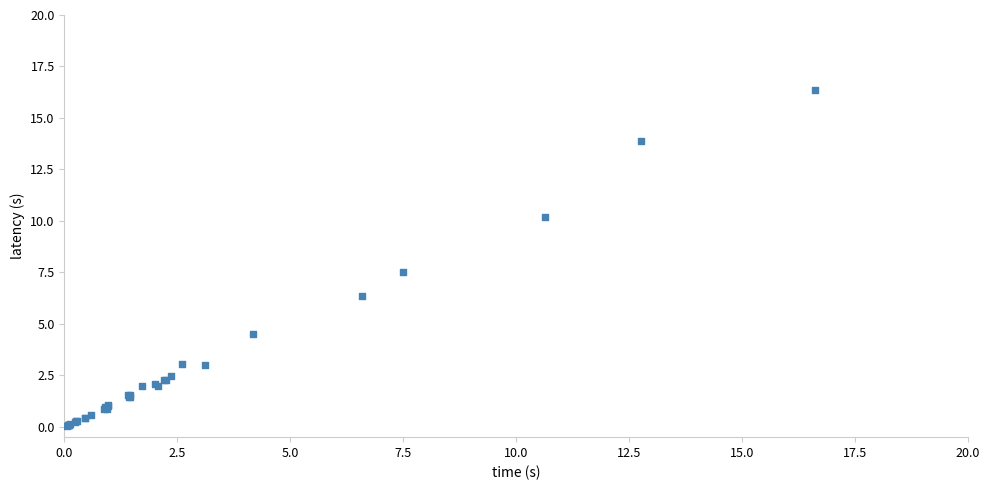

What Y value in the scatter plot is closest to 8?

7.5